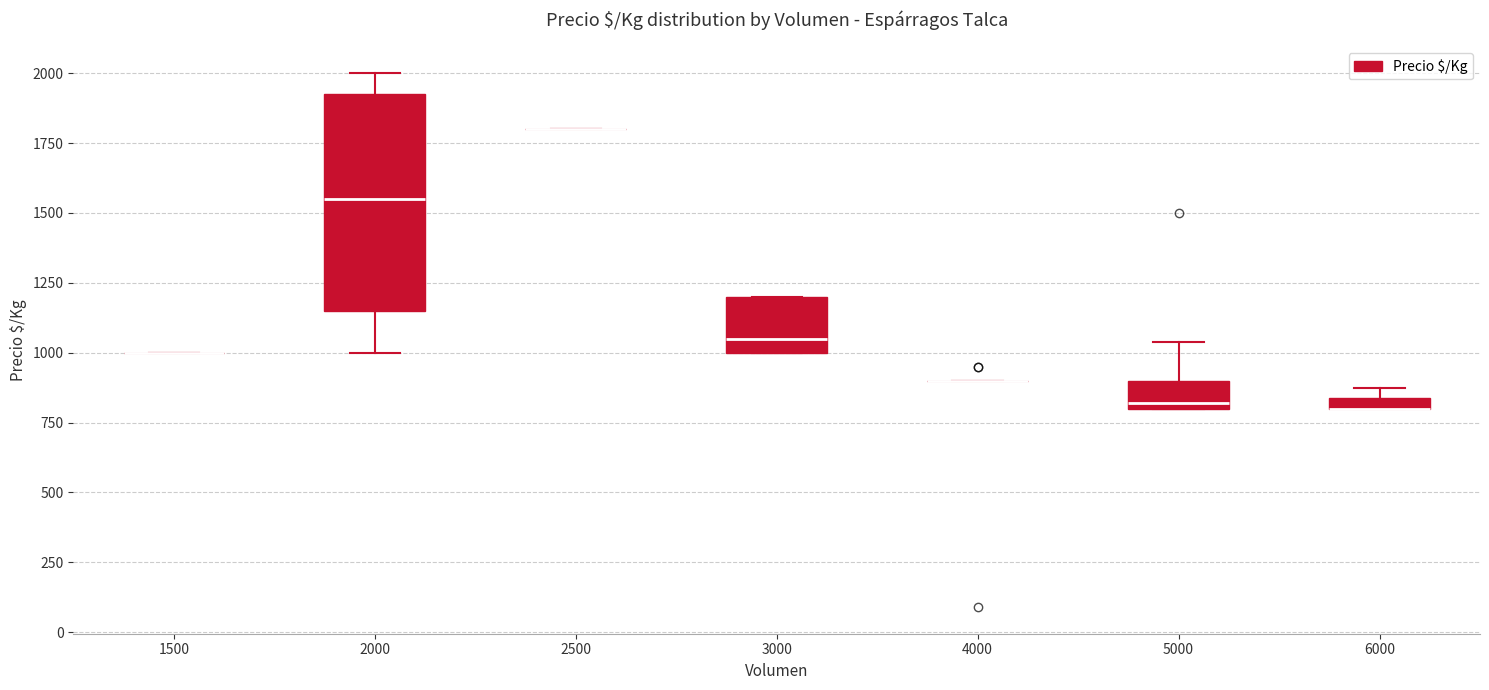

Comparing the boxes themselves (not the whiskers), which one is the tallest?

2000